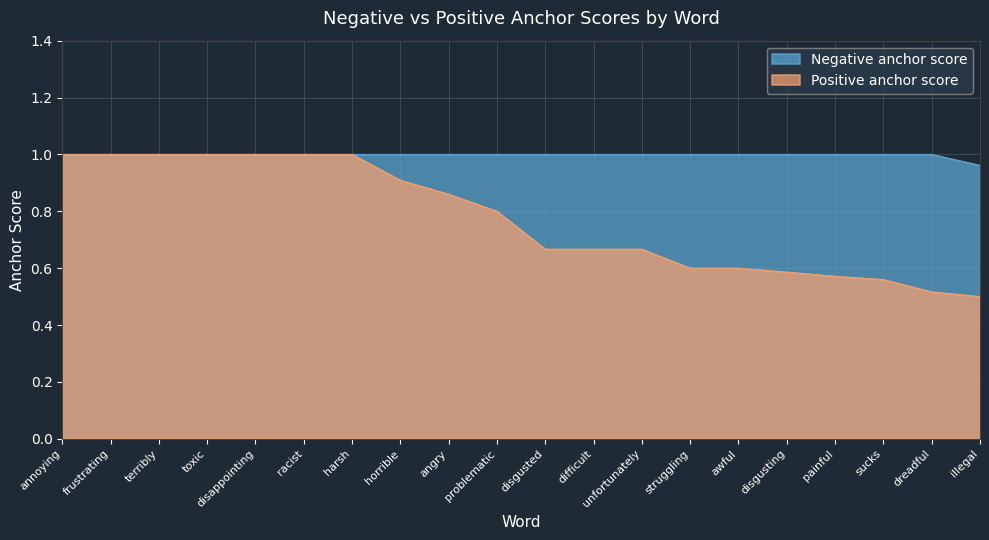

Read the Positive anchor score value at difficult.

0.7